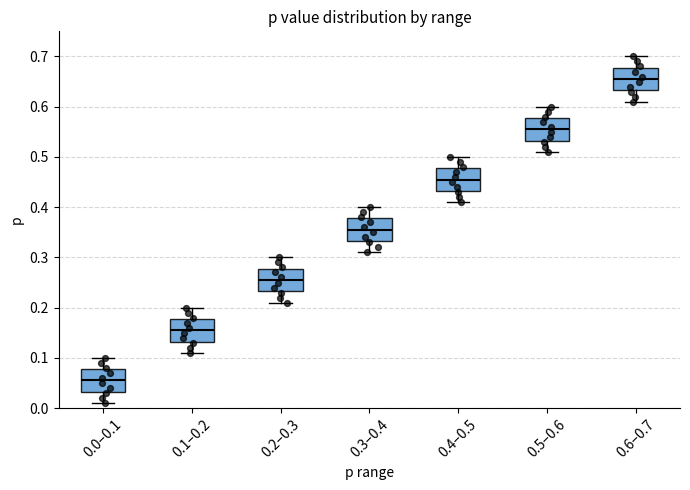

Which box's median line is the highest?

0.6–0.7